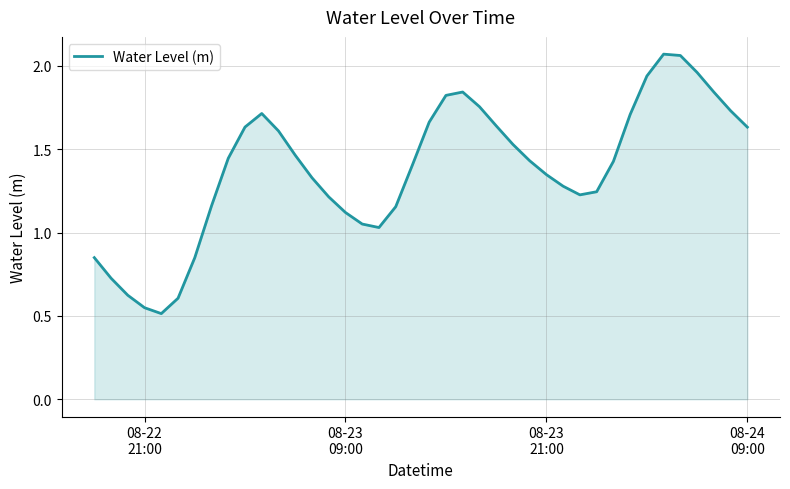

What is the minimum value shown in the chart?

0.5